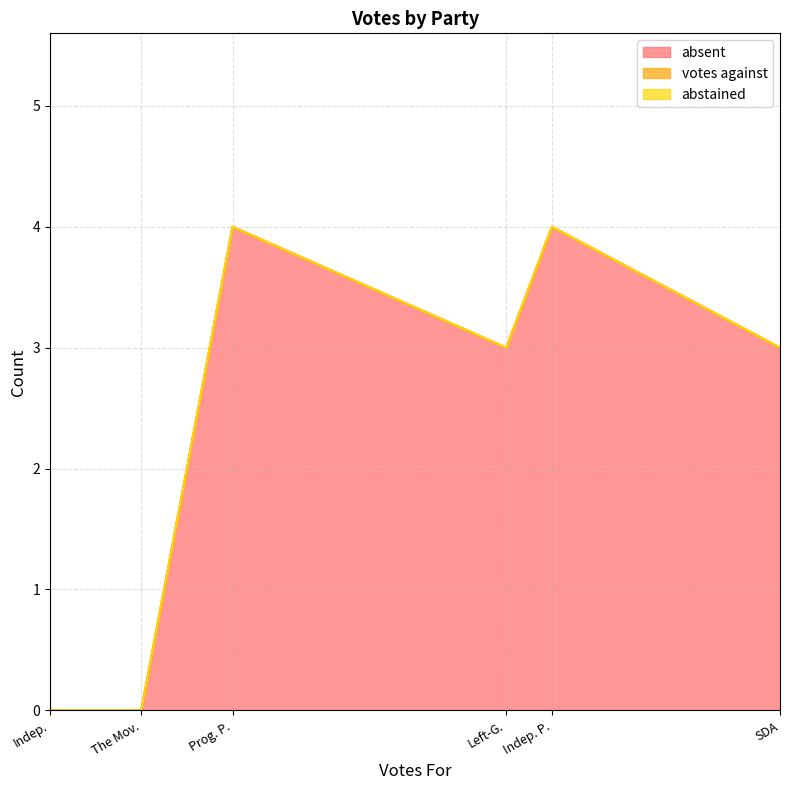

At Progressive Party, list the series in order from largest to smallest.

absent, votes against, abstained